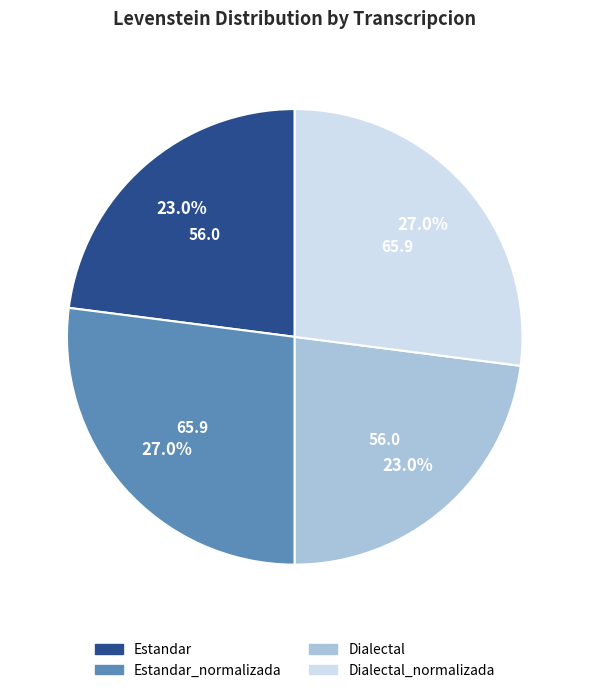

Is there any slice that represents more than half of the pie?

No